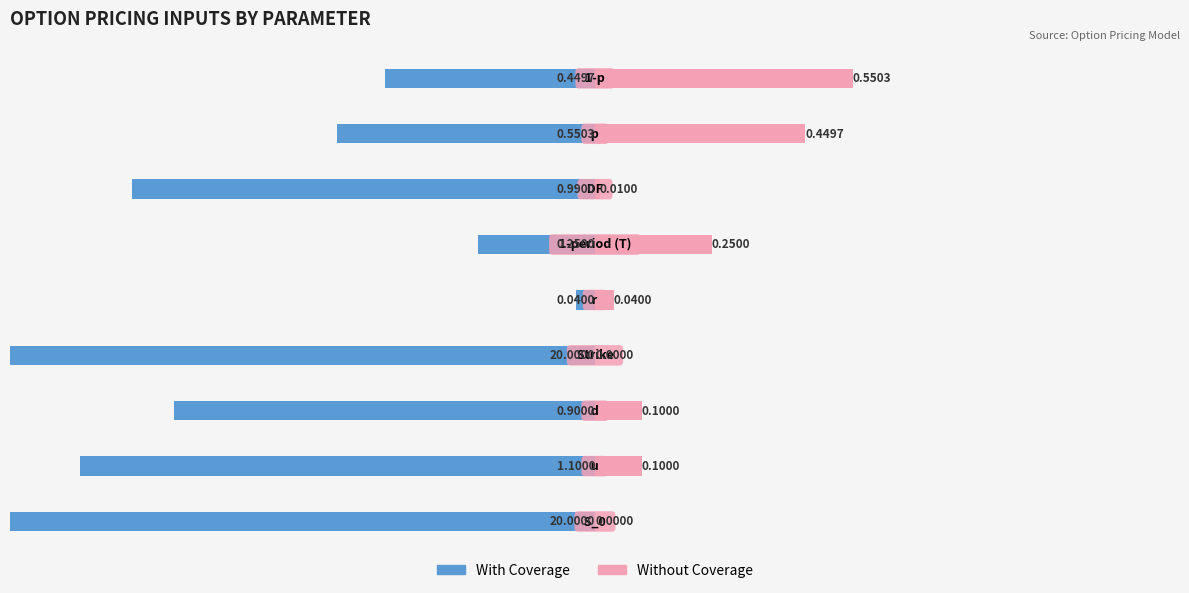

What is the difference between the second highest and second lowest values in the Without Coverage series?

0.4